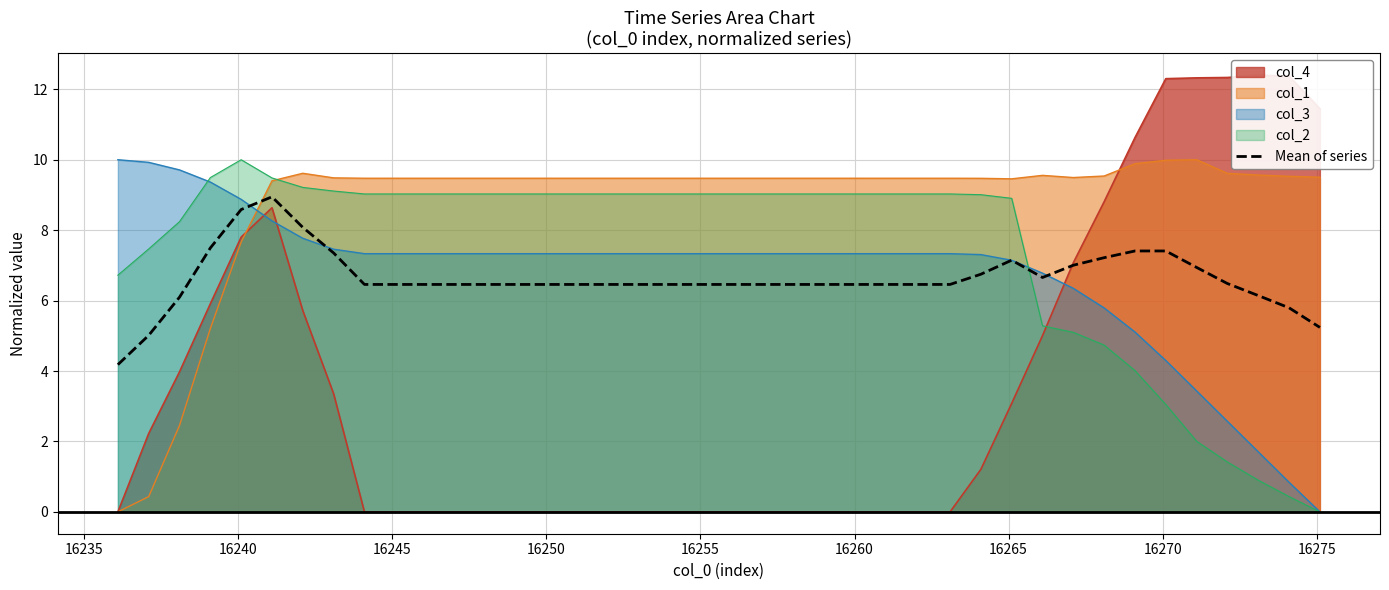

Reading left to right, transcribe all the data shown in this chart.

4.2	5.0	6.1	7.5	8.6	8.9	8.1	7.4	6.5	6.5	6.5	6.5	6.5	6.5	6.5	6.5	6.5	6.5	6.5	6.5	6.5	6.5	6.5	6.5	6.5	6.5	6.5	6.5	6.7	7.1	6.7	7.0	7.2	7.4	7.4	6.9	6.5	6.1	5.8	5.2